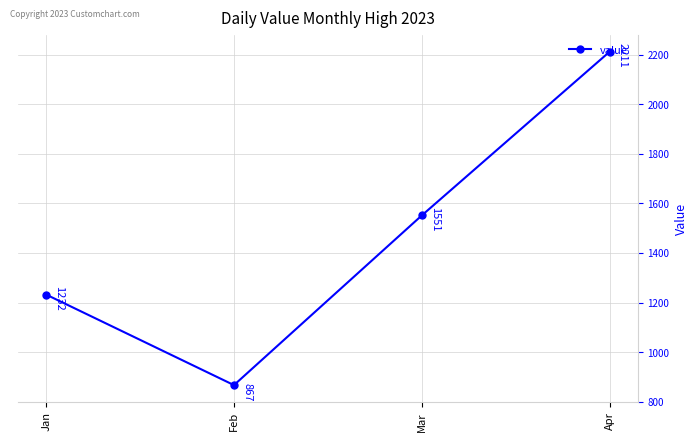

What is the maximum value shown in the chart?

2211